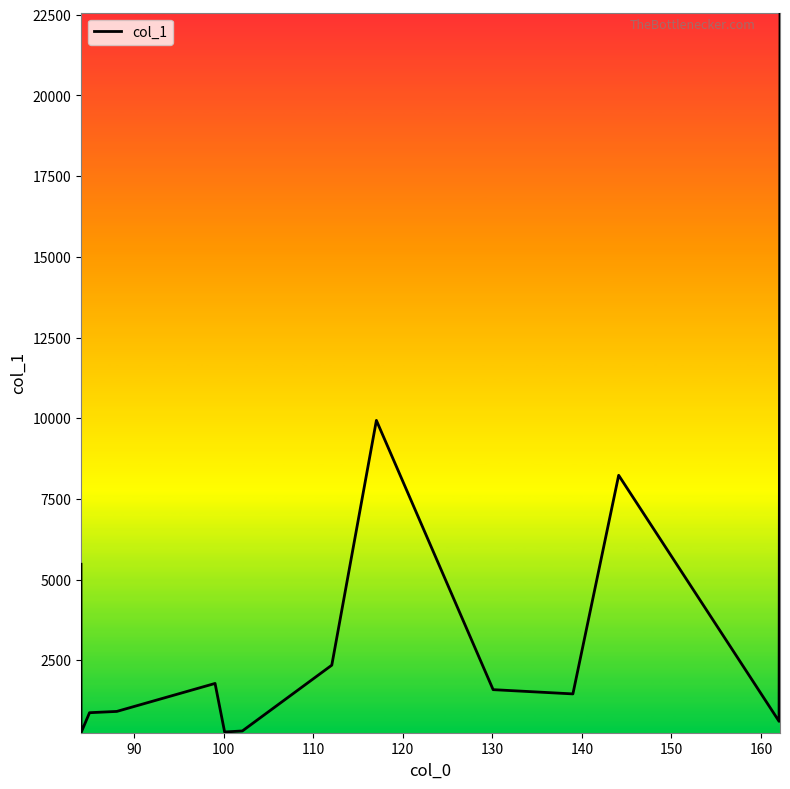

Does the chart display data point markers on the line(s)?

No